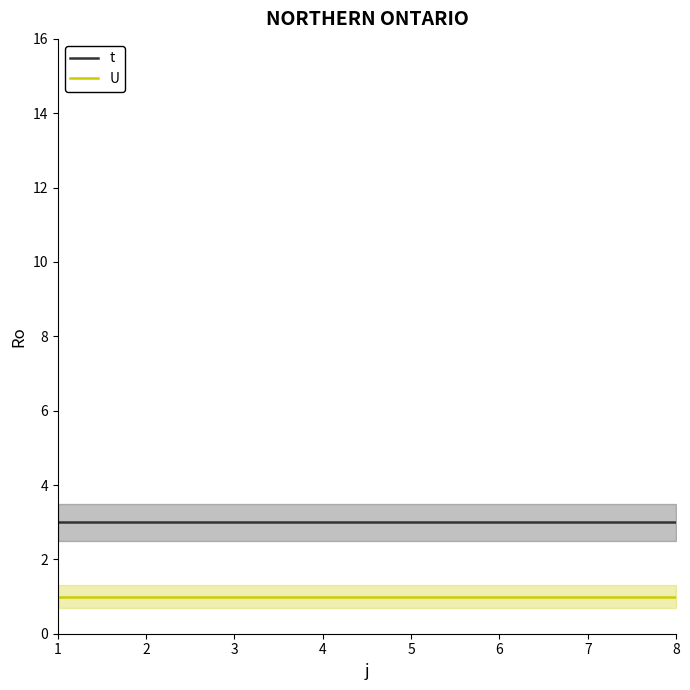

True or false: t and U cross at least once.

False